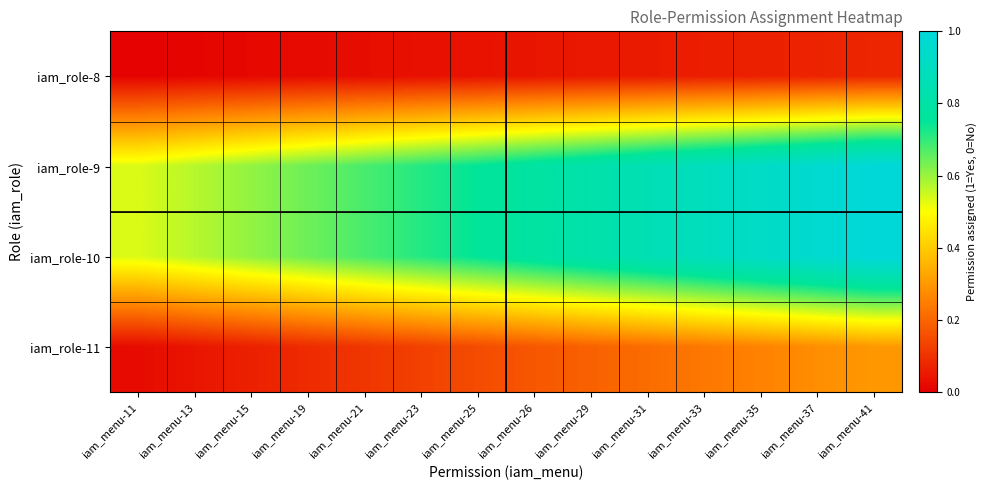

At how many categories does at least one series exceed 0?

14